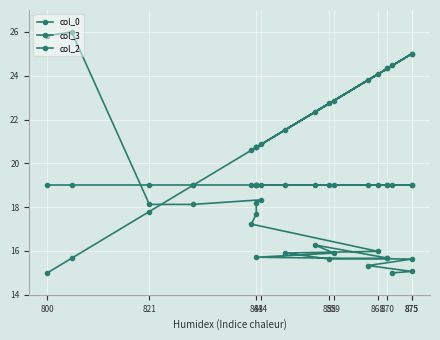

True or false: col_2 and col_3 cross at least once.

False